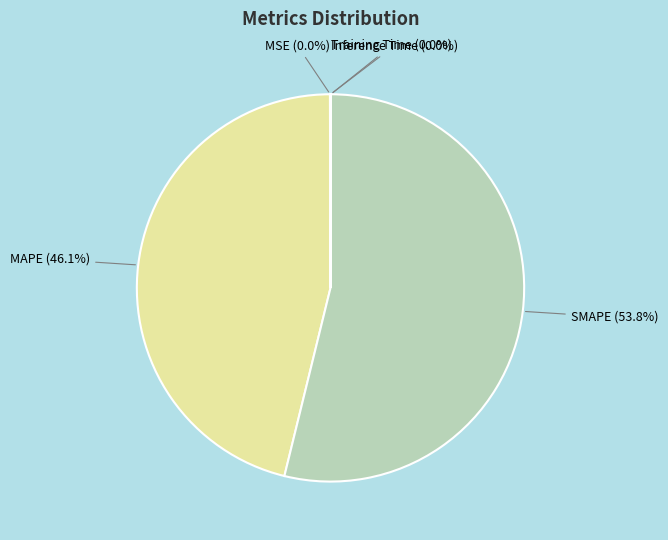

Is there any slice that represents more than half of the pie?

Yes